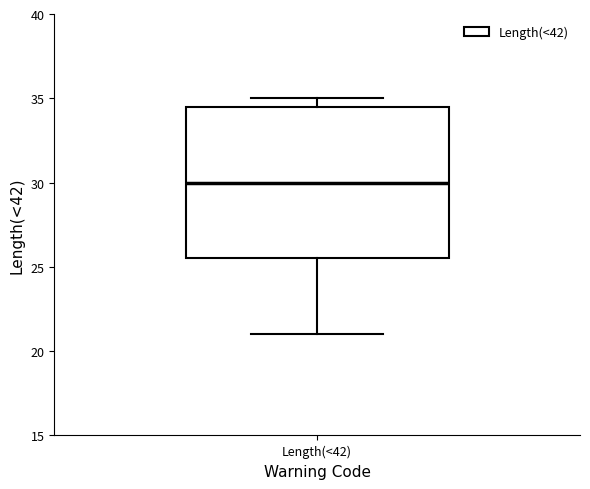

Read this box plot against the y-axis: the position of the median line, the range covered by the box, and the ends of both whiskers. The values are not printed on the chart, so give them approximately, as read against the axis.

median 30.0, box 25.5 to 34.5, whiskers 21.0 to 35.0